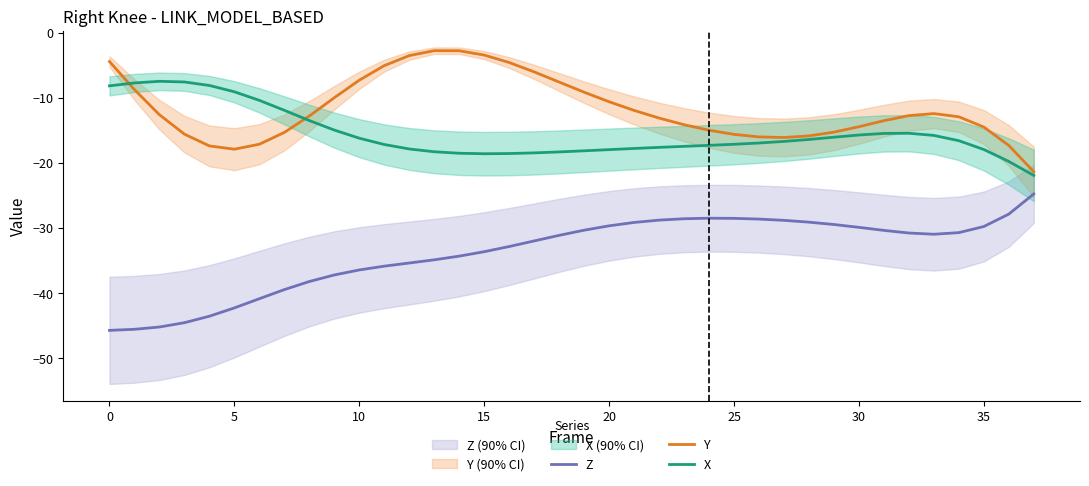

The value of Y at 10 is -11.2. True or false?

False